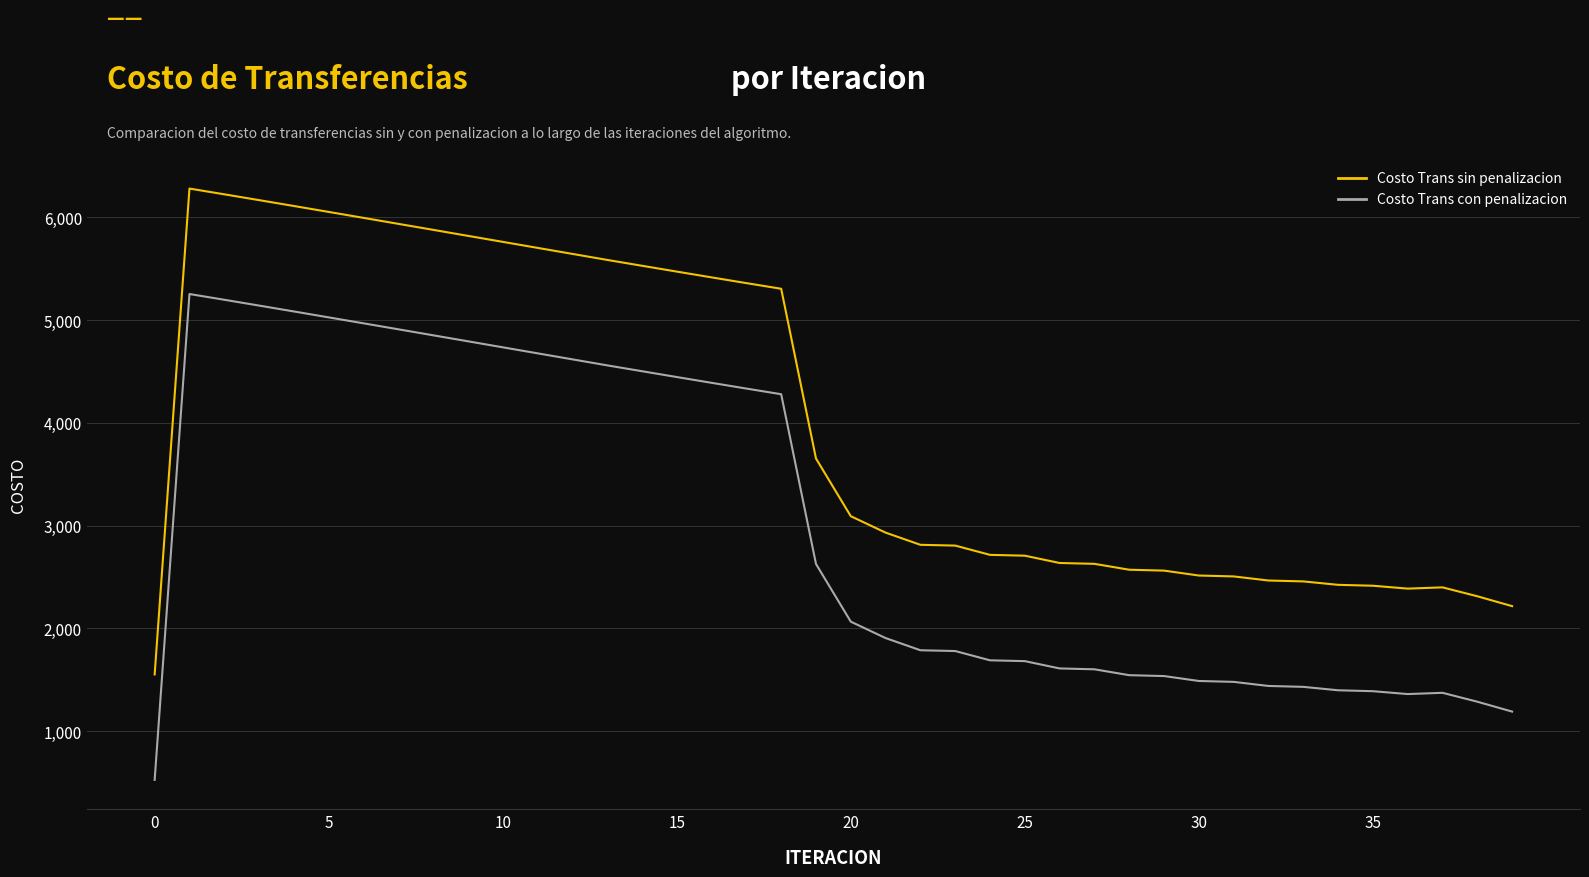

What is the greatest value displayed?

6279.6